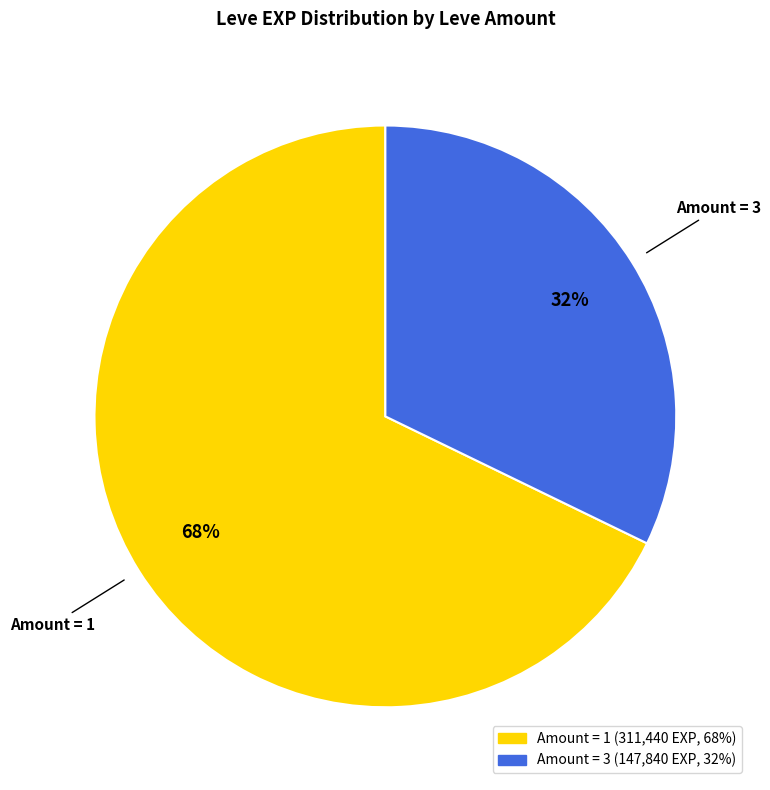

To the nearest percent, what is the average slice percentage?

50%